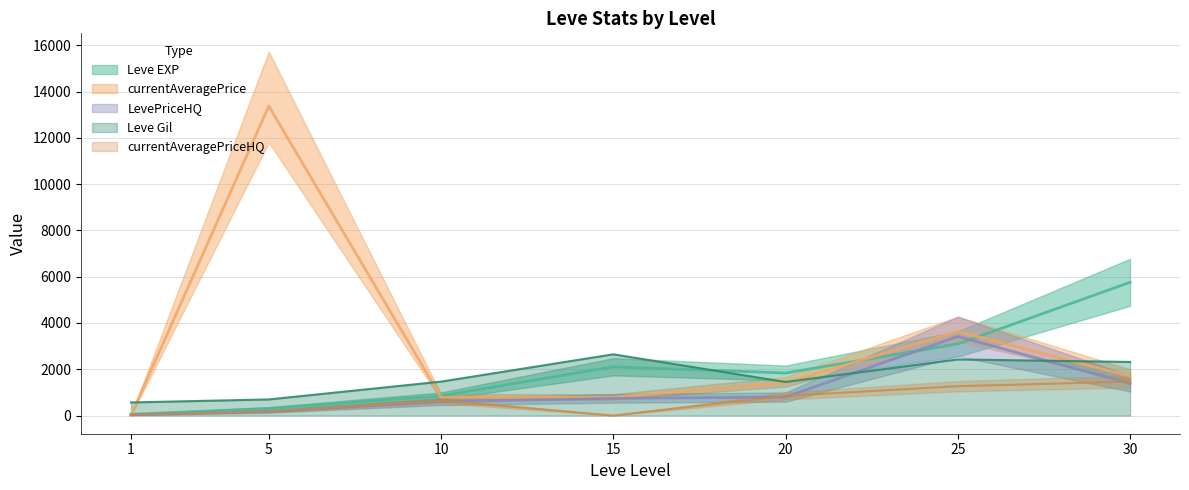

Where does the Leve EXP series first go above 1836?

15